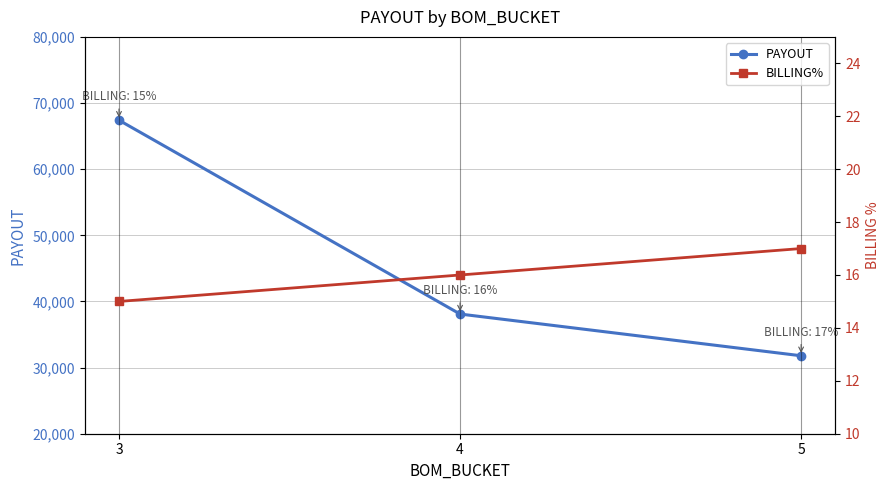

The BILLING% series shows 9.8 at 5. True or false?

False